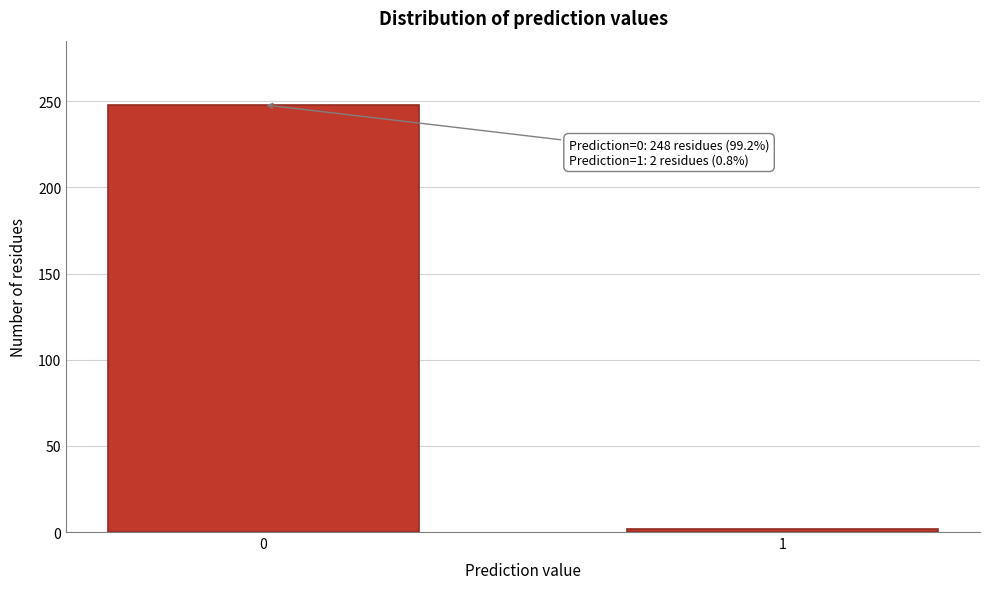

Reading left to right, transcribe all the data shown in this chart.

248	2